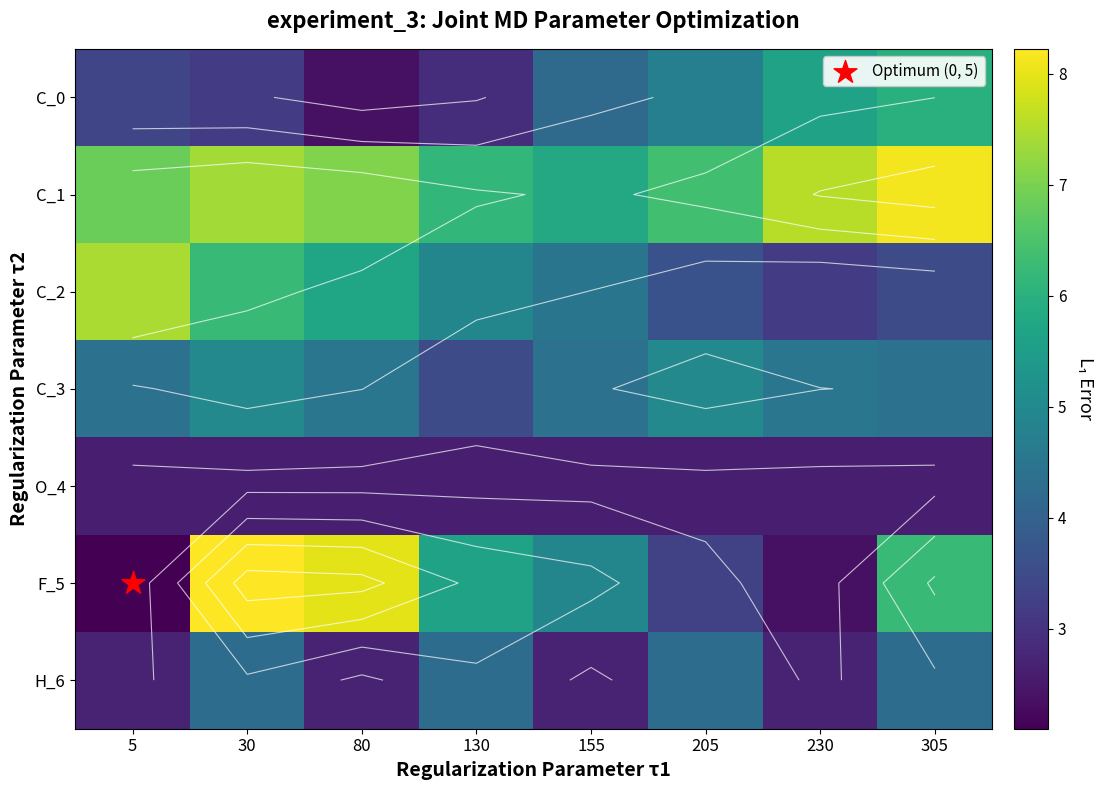

Rank the categories by C_0 value from highest to lowest.

305, 230, 205, 155, 5, 30, 130, 80